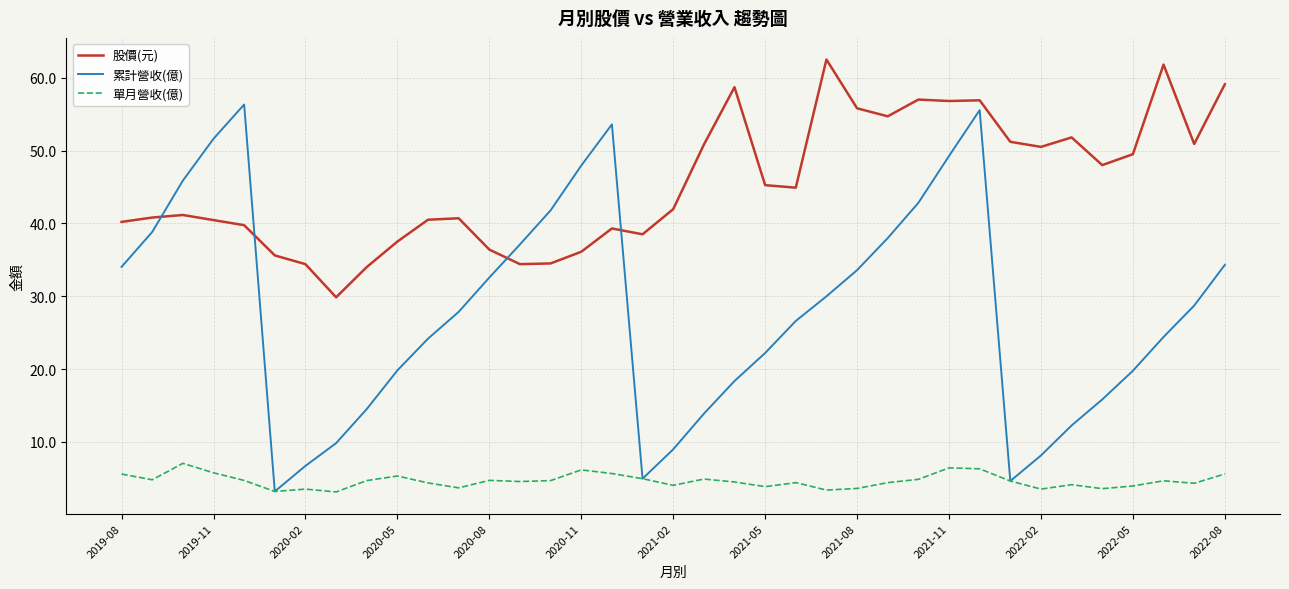

True or false: 股價(元) and 單月營收(億) cross at least once.

False